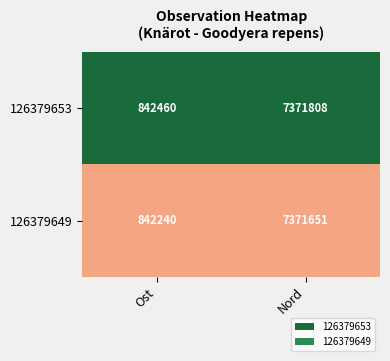

Rank the series at Ost from lowest to highest value.

126379649, 126379653